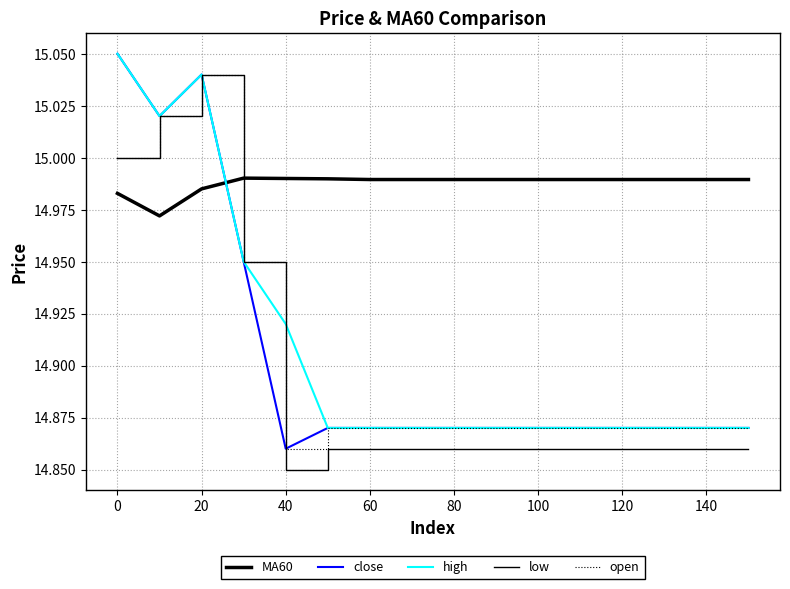

How many interior local valleys does the close series have?

2